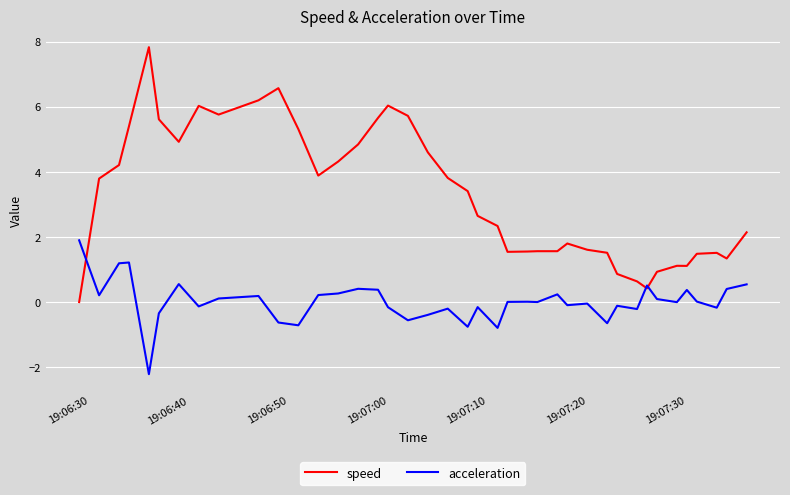

Which series has the largest range (max minus min)?

speed